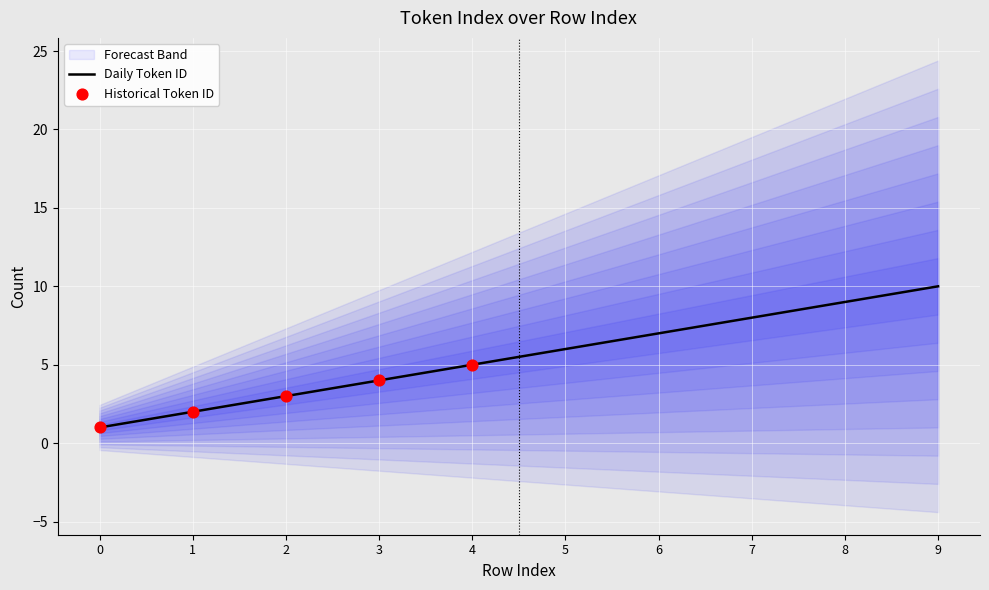

Between 6 and 1, which is larger?

6